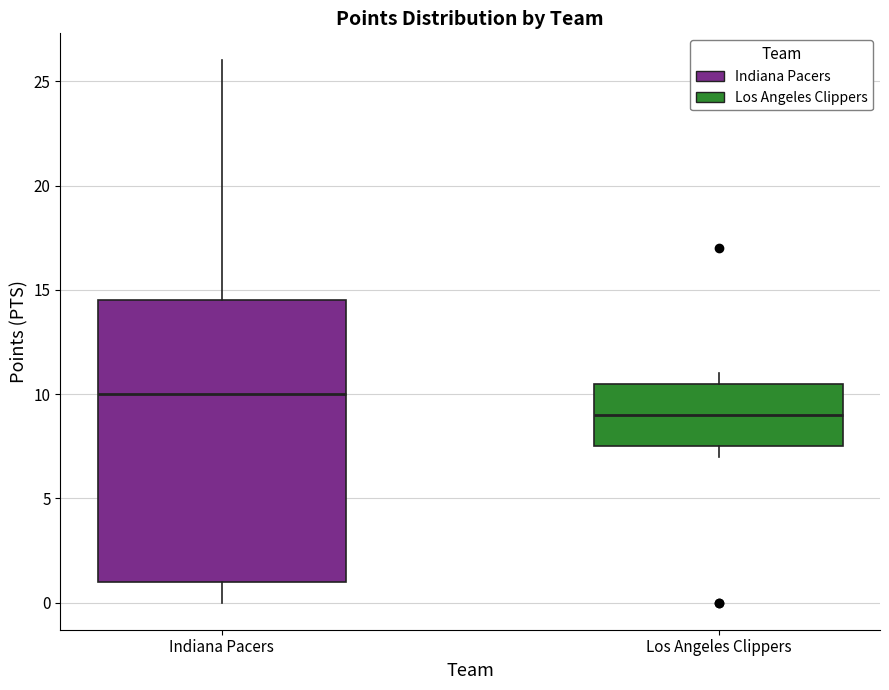

Reading left to right, transcribe this box plot: for each box, give where its median line is, the range the box spans, and where its two whiskers end, as read against the y-axis. The values are not printed on the chart, so give them approximately, as read against the axis.

Indiana Pacers: median 10.0, box 1.0 to 14.5, whiskers 0.0 to 26.0
Los Angeles Clippers: median 9.0, box 7.5 to 10.5, whiskers 7.0 to 11.0